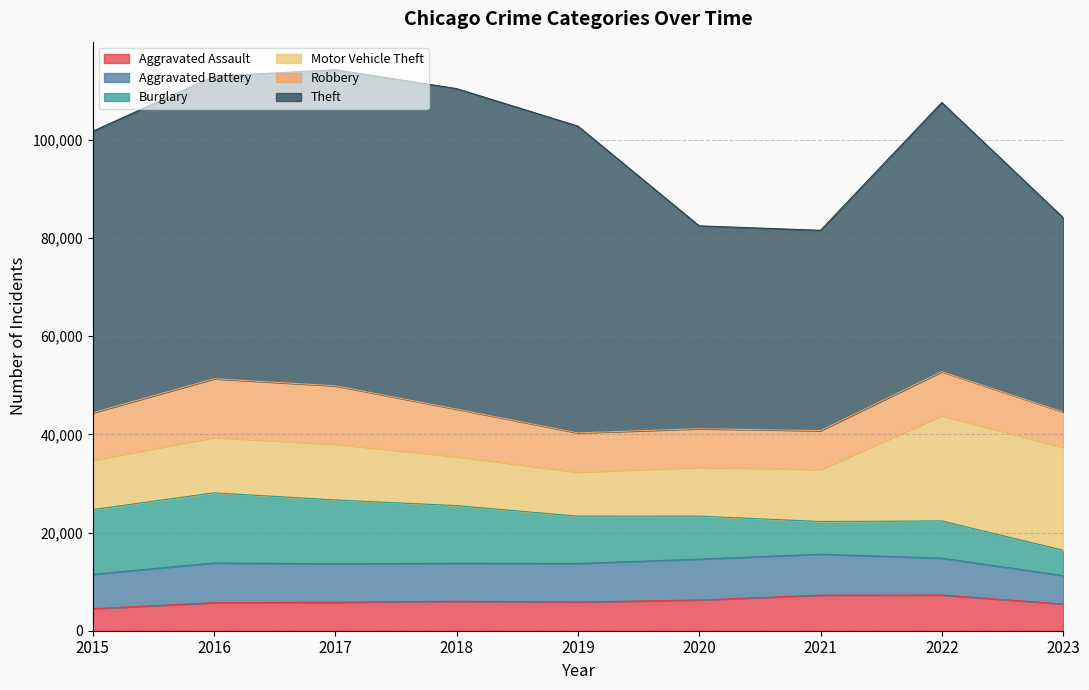

At which category does Aggravated Battery reach its first local valley?

2018